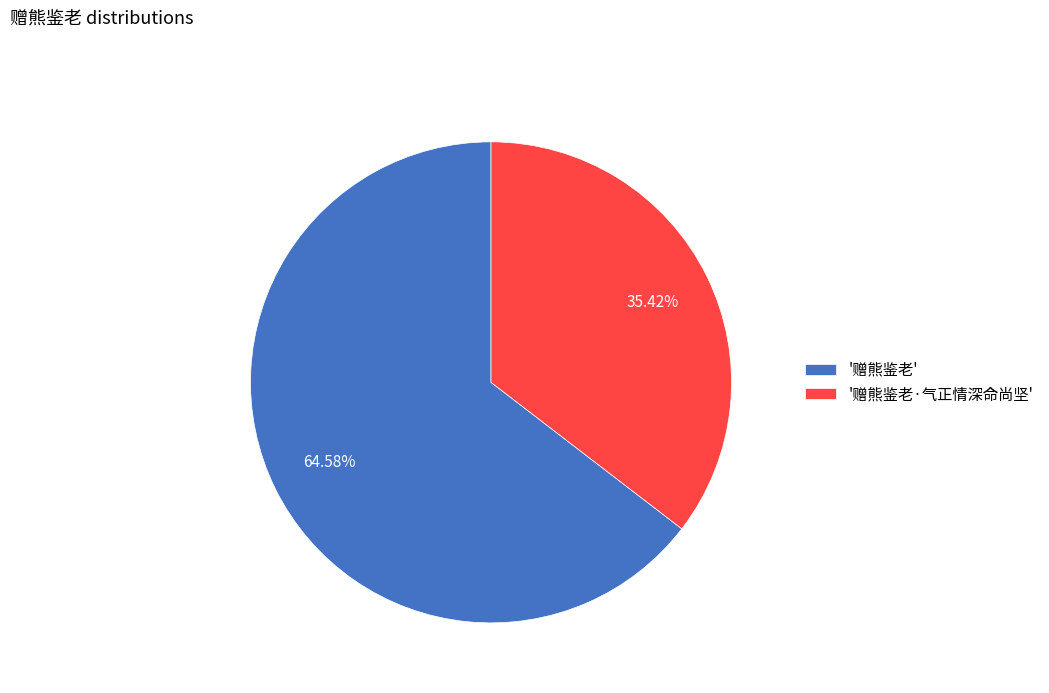

Combined, do '赠熊鉴老' and '赠熊鉴老·气正情深命尚坚' account for over 50%?

Yes